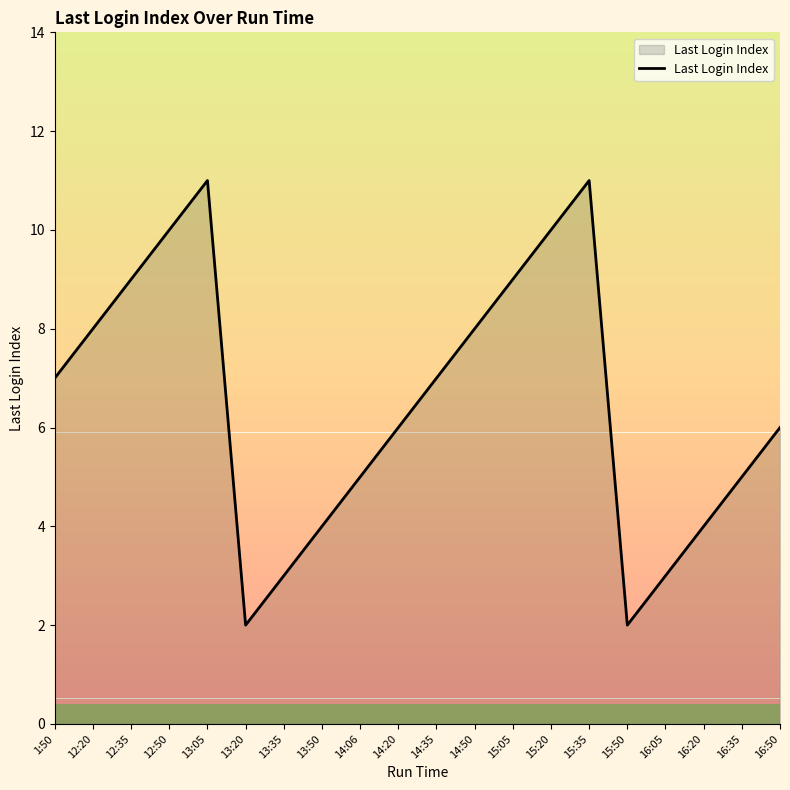

What is the difference between the values at 12:35 and 14:20?

3